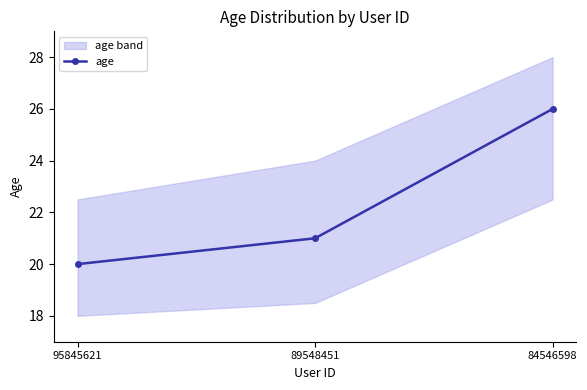

Reading left to right, what are all the values shown in this chart?

20	21	26